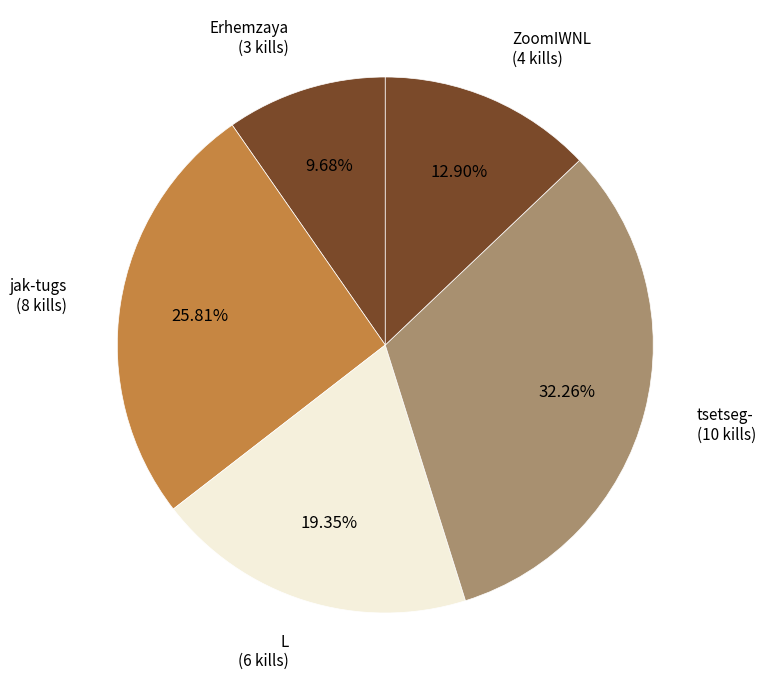

How many slices are in this pie chart?

5